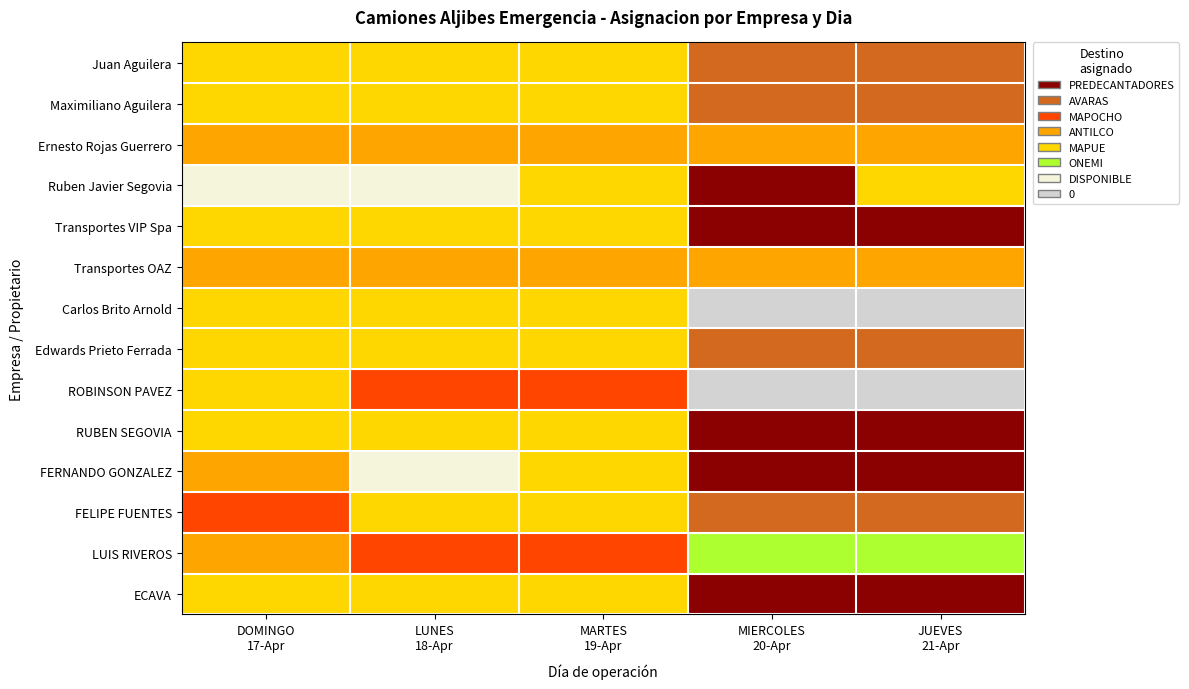

At how many categories does at least one series exceed 5?

4